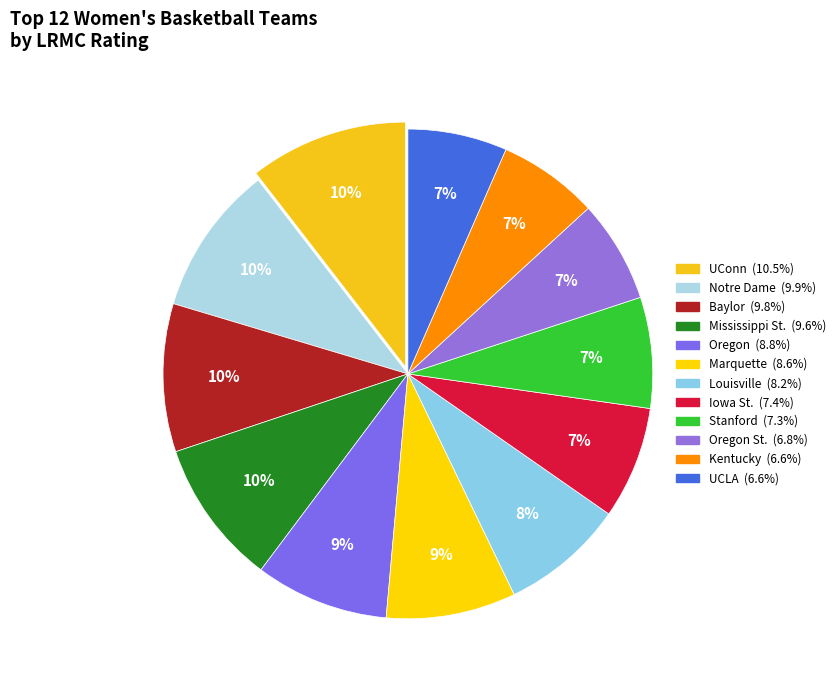

Count the number of slices in the pie.

12